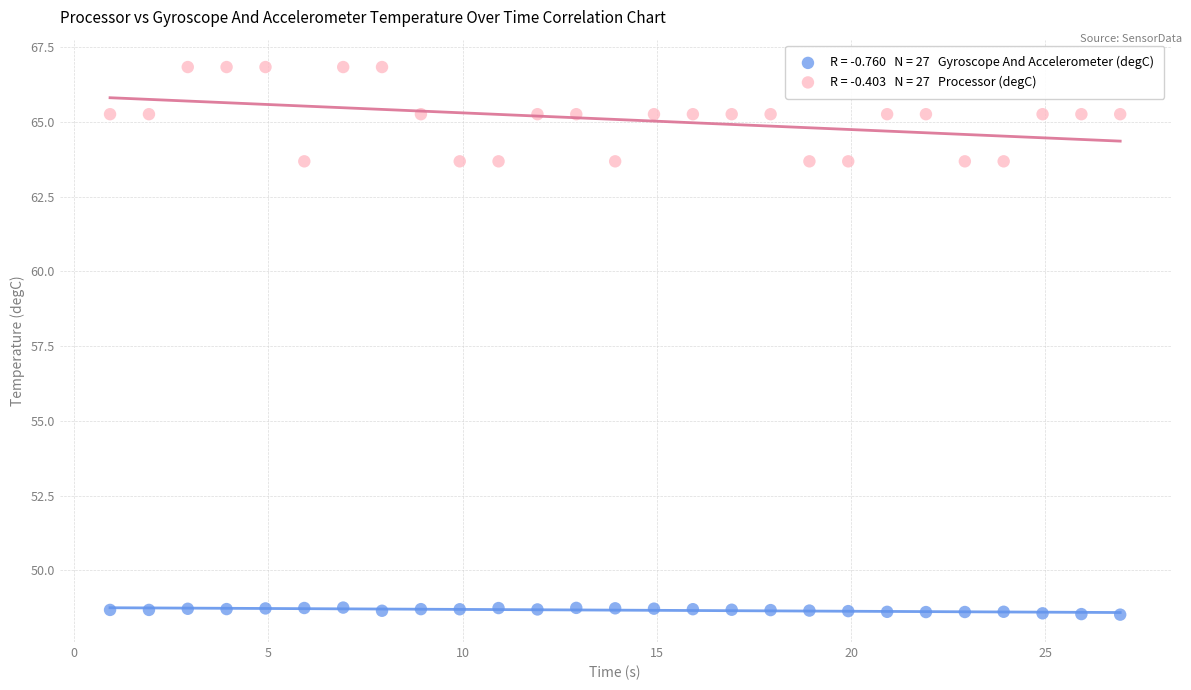

Across all data points, what is the range of X values (max minus min)?

26.0